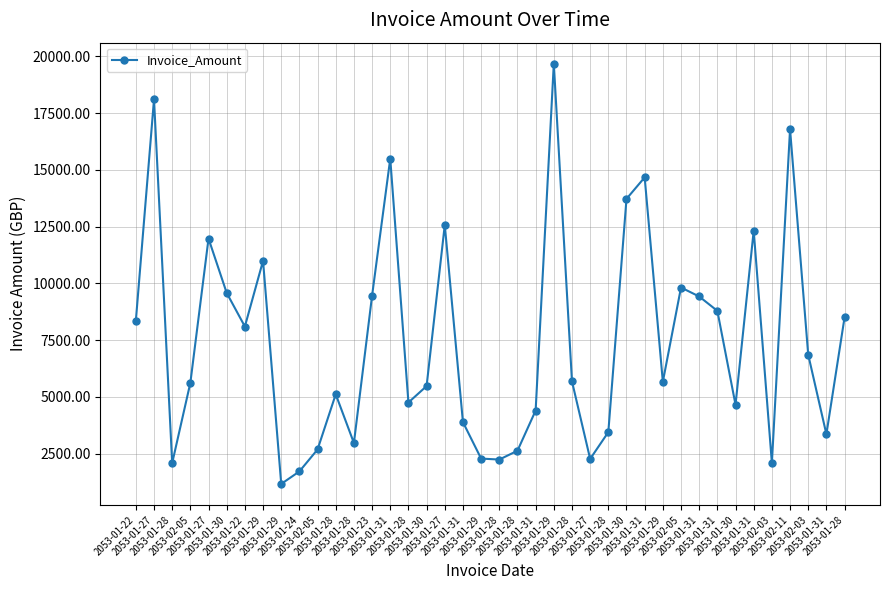

Which label corresponds to the smallest value in the chart?

2053-01-29